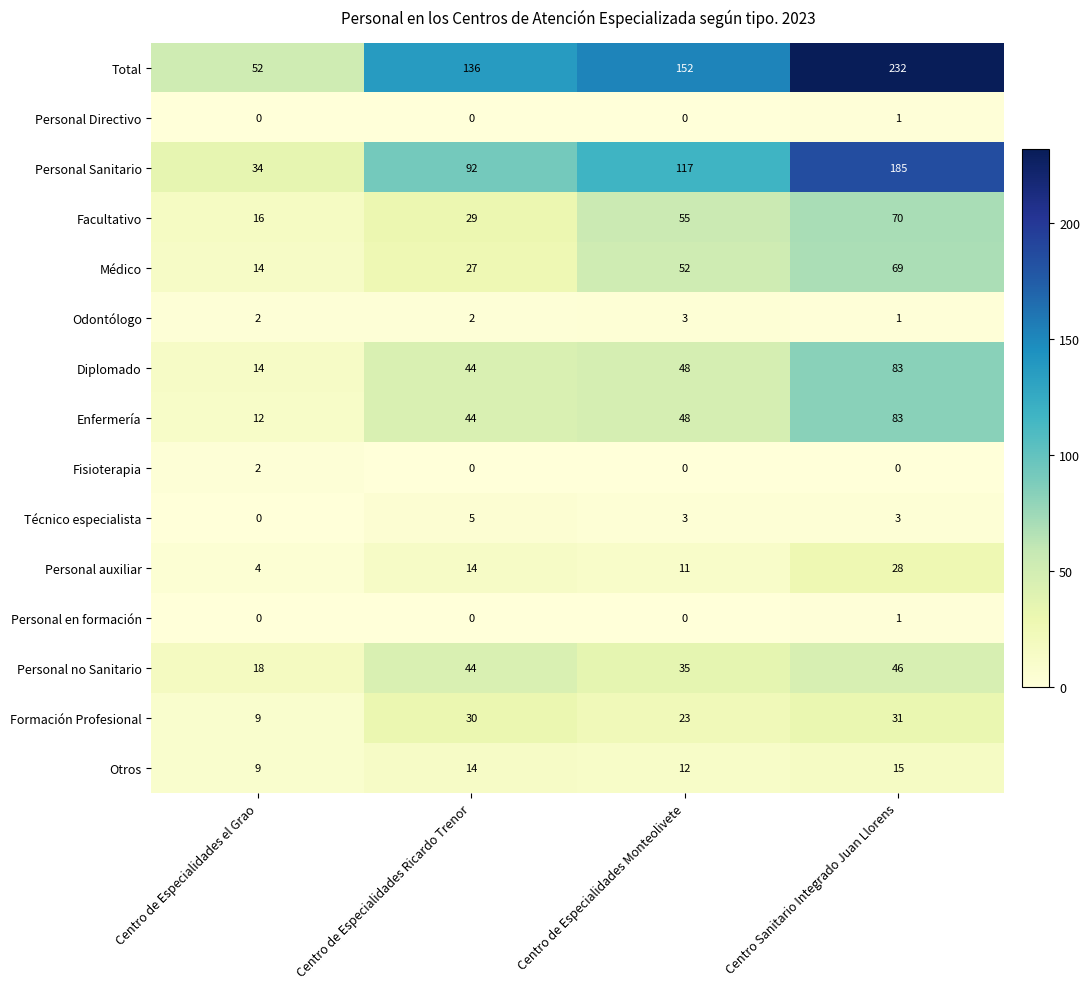

How many series are shown in this chart?

15